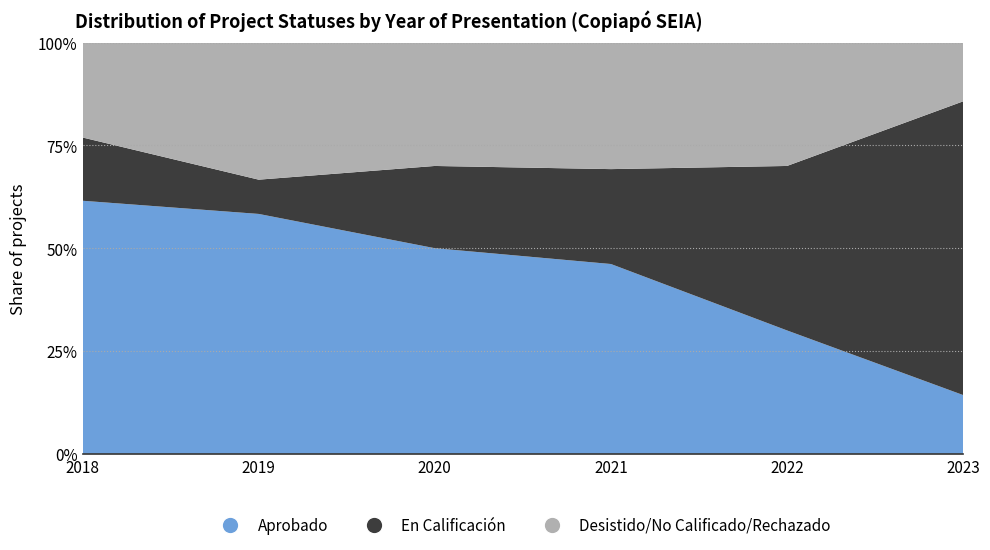

Reading left to right, extract all data points from this chart.

Aprobado: 2018=8	2019=7	2020=5	2021=6	2022=3	2023=1
En Calificación: 2018=2	2019=1	2020=2	2021=3	2022=4	2023=5
Desistido/No Calificado/Rechazado: 2018=3	2019=4	2020=3	2021=4	2022=3	2023=1